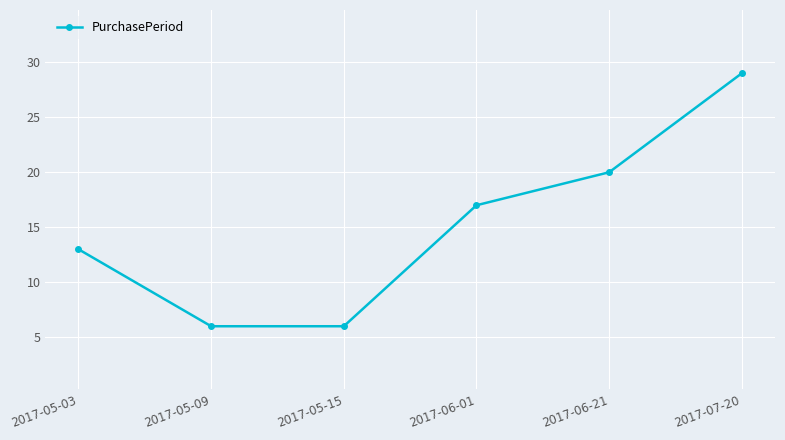

Reading left to right, what are all the values shown in this chart?

13	6	6	17	20	29